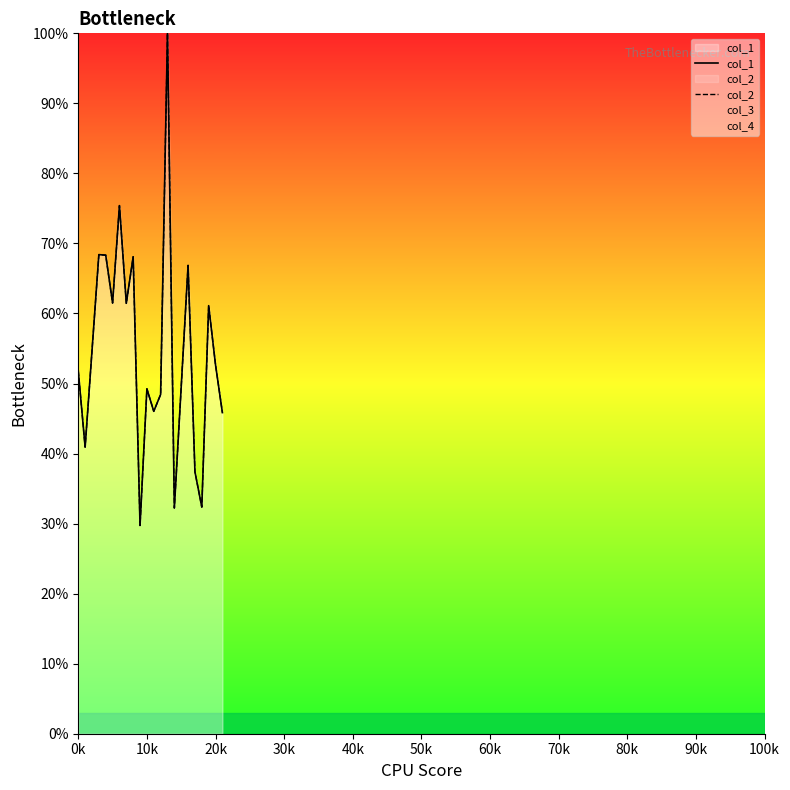

Is it true that col_1 equals 109.5 at 70k?

False